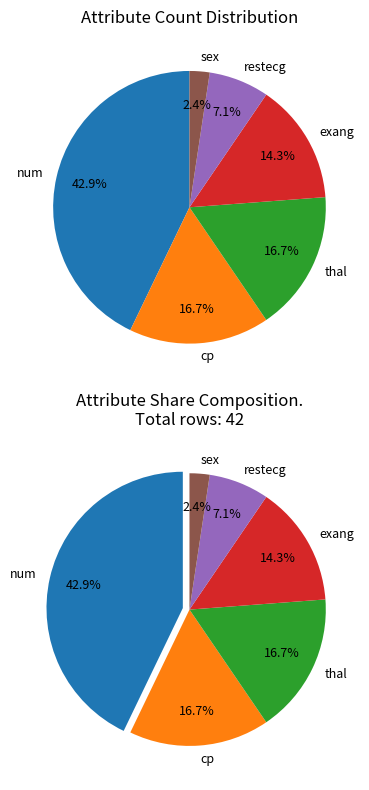

Does num account for over 50% of the chart?

No